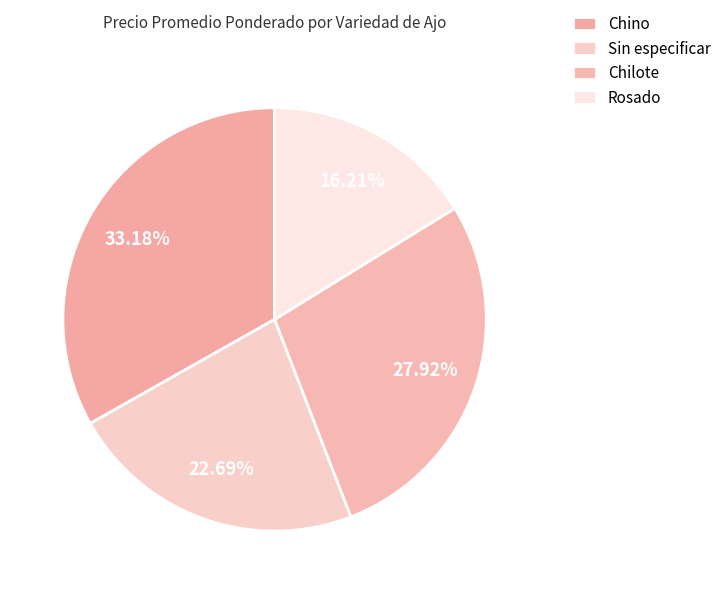

Count the number of slices in the pie.

4